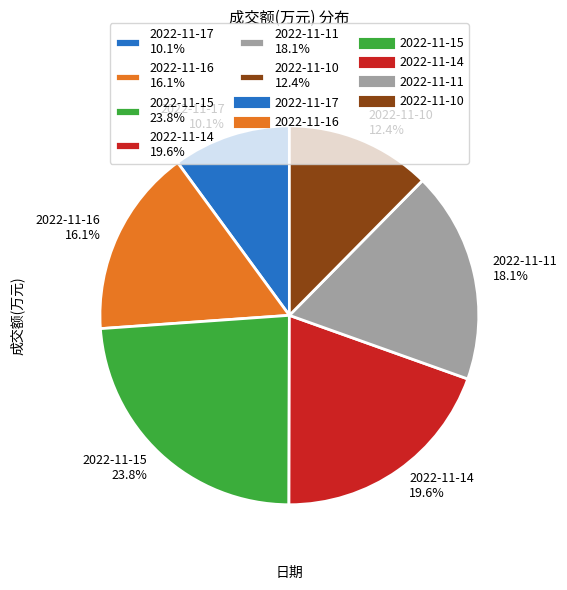

Is it true that 2022-11-10 is 22% of the pie?

False